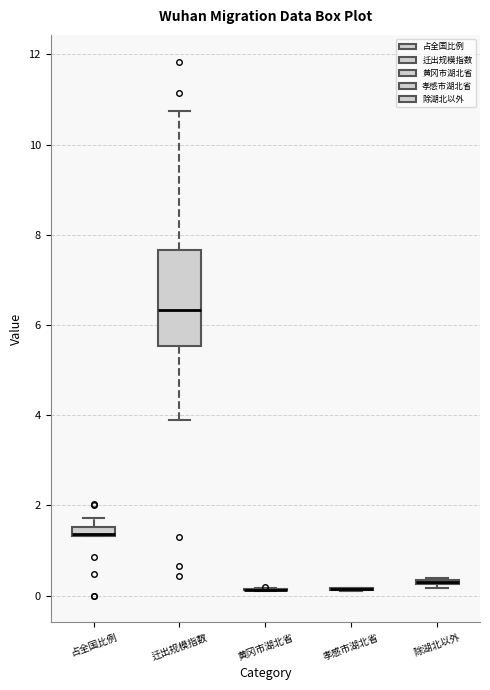

Which box is the tallest, from its lower edge to its upper edge?

迁出规模指数